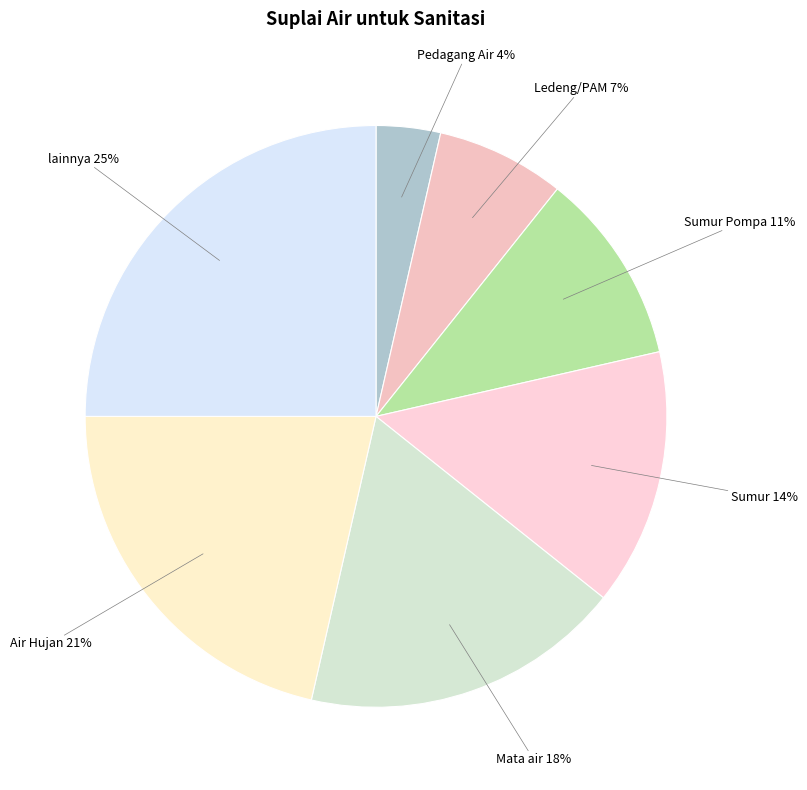

Count the number of slices in the pie.

7